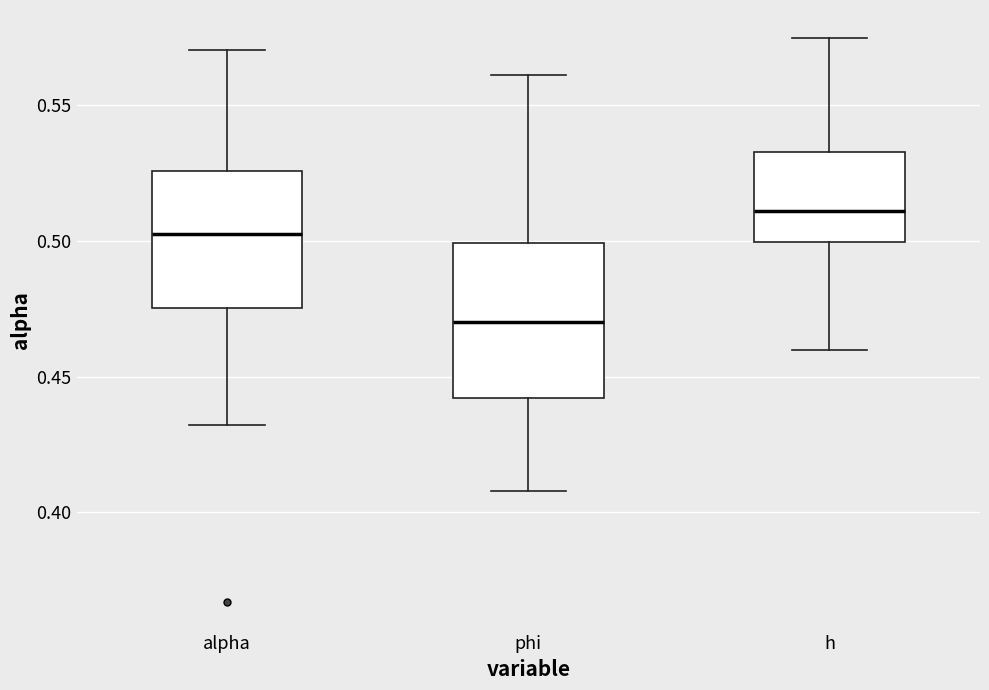

Where does the lower whisker of the box for phi end on the y-axis? The values are not printed on the chart, so give them approximately, as read against the axis.

0.410